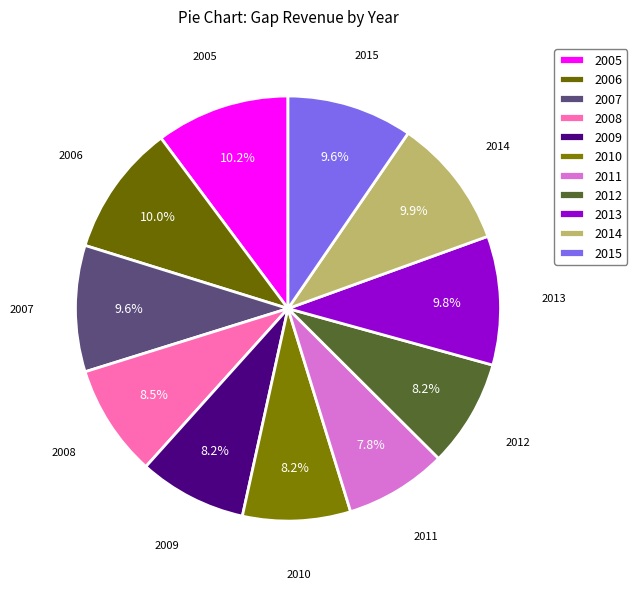

What is the ratio of the value at 2009 to the value at 2013?

0.8